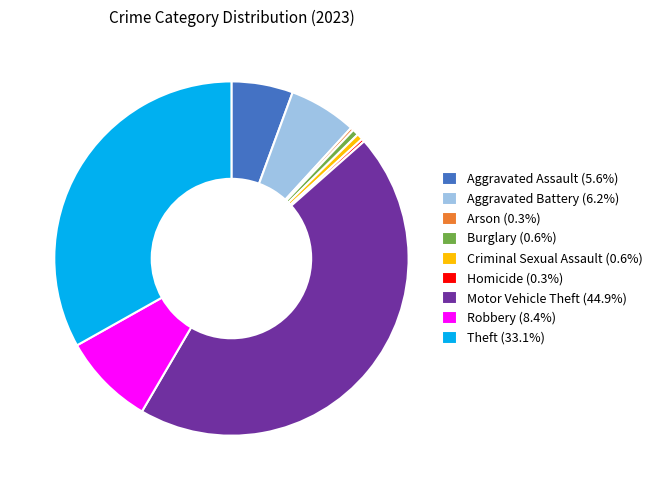

What is the ratio of the value at Motor Vehicle Theft to the value at Theft?

1.4